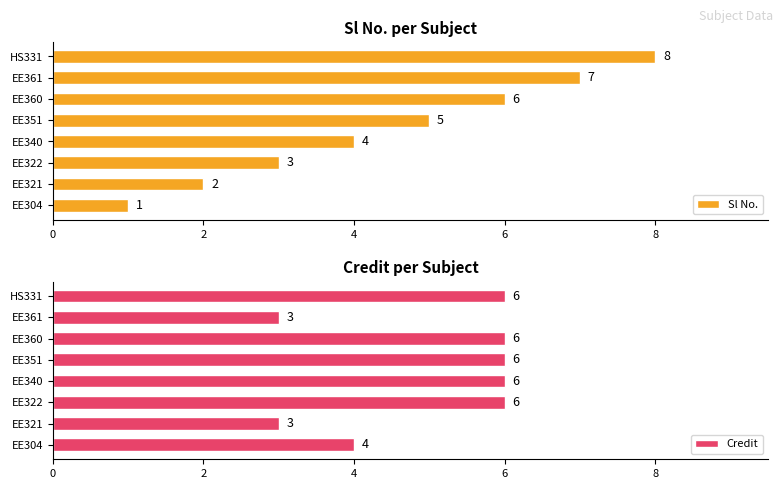

Reading left to right, transcribe all the data shown in this chart.

Sl No.: 1	2	3	4	5	6	7	8
Credit: 4	3	6	6	6	6	3	6